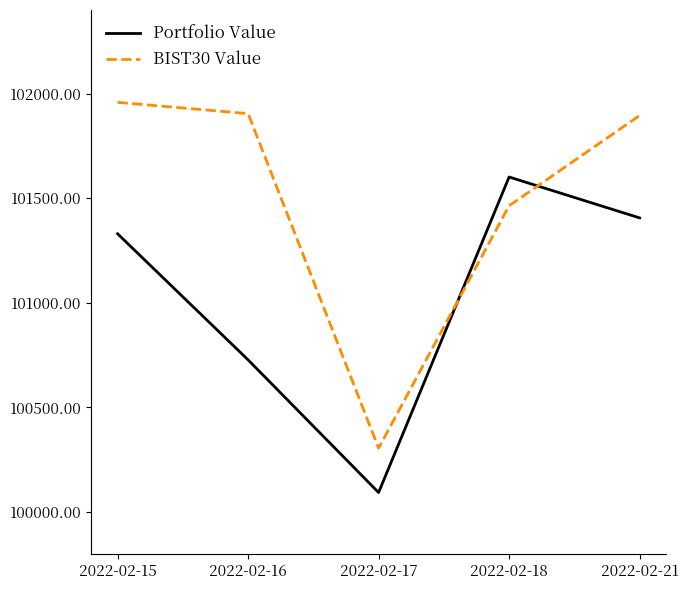

At 2022-02-17, list the series in order from smallest to largest.

Portfolio Value, BIST30 Value